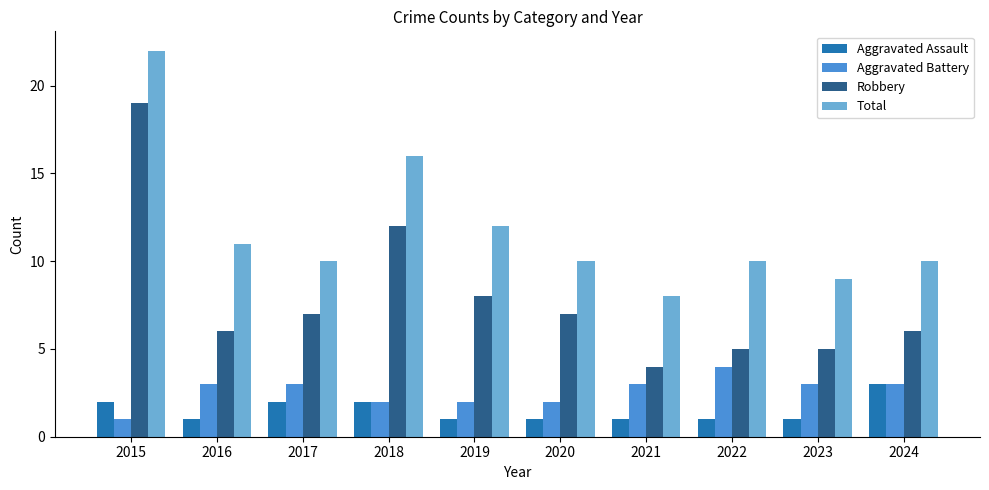

What is the sum of the Aggravated Battery values at 2015 and 2024?

4